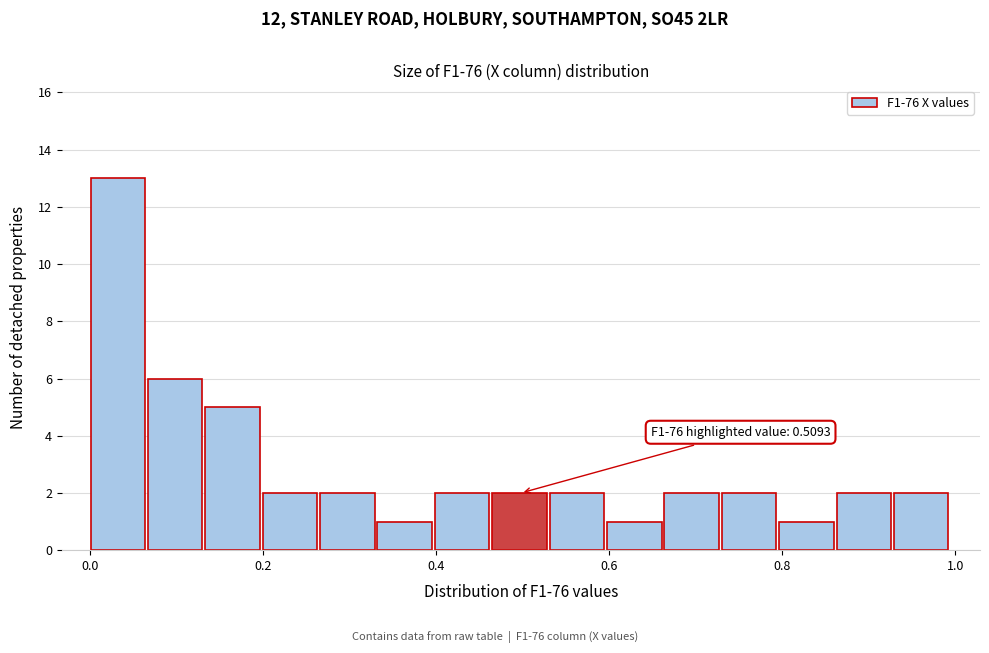

Around what value on the x-axis is the tallest bar? Give the approximate position of its centre, as read against the axis.

0.04